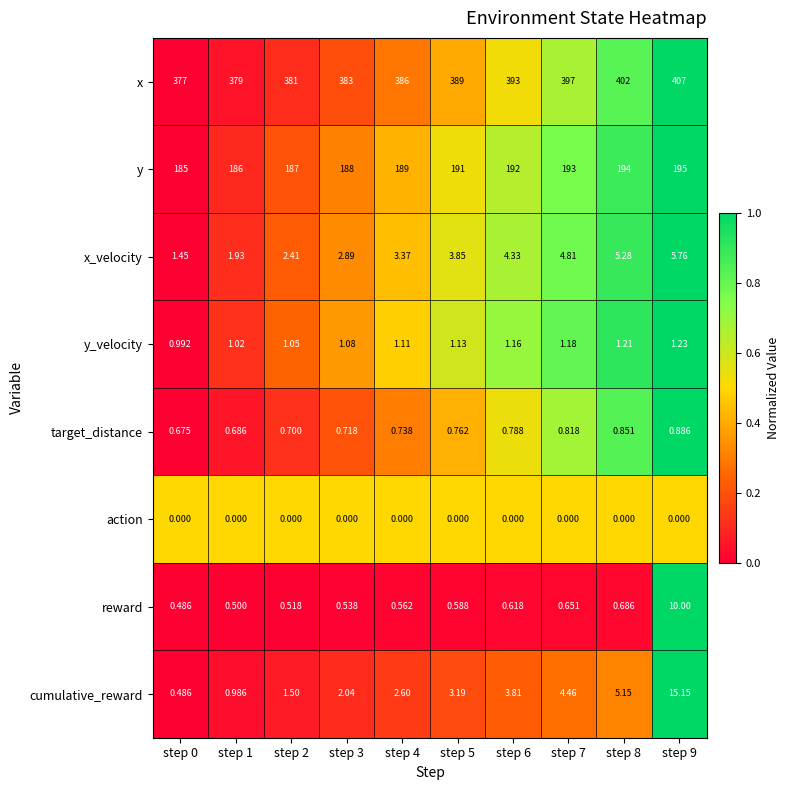

Count the number of categories in the chart.

10